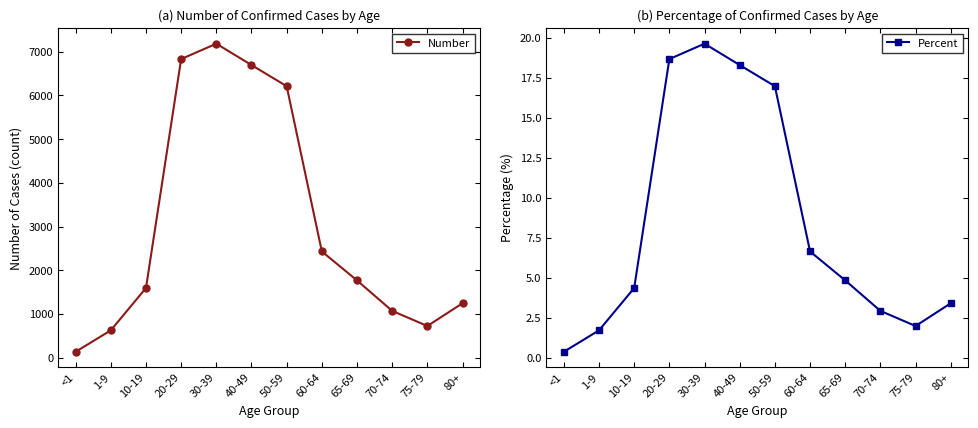

What is the approximate value of Percent at 30-39?

19.6